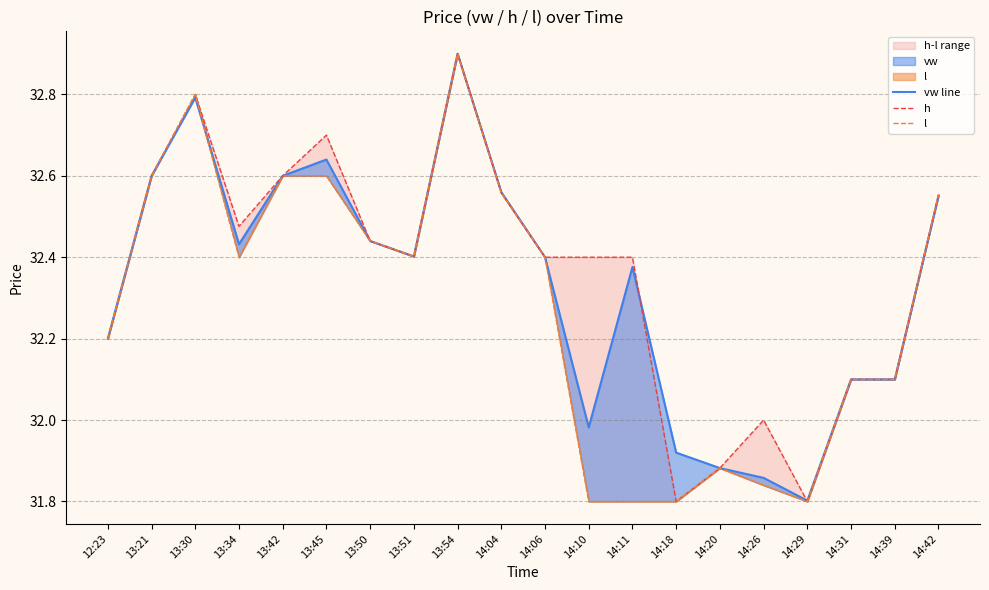

What is the average value of the vw line series?

32.3